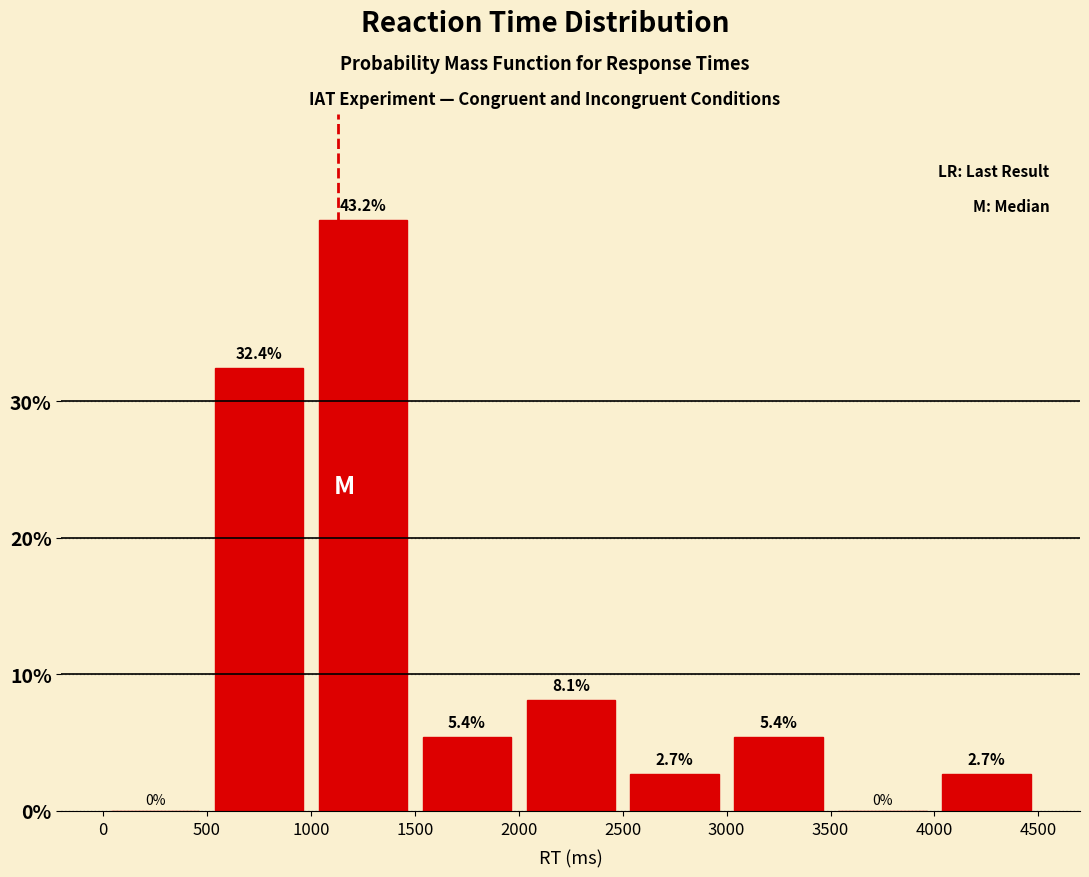

Which range on the x-axis has the tallest bar?

1000 to 1500